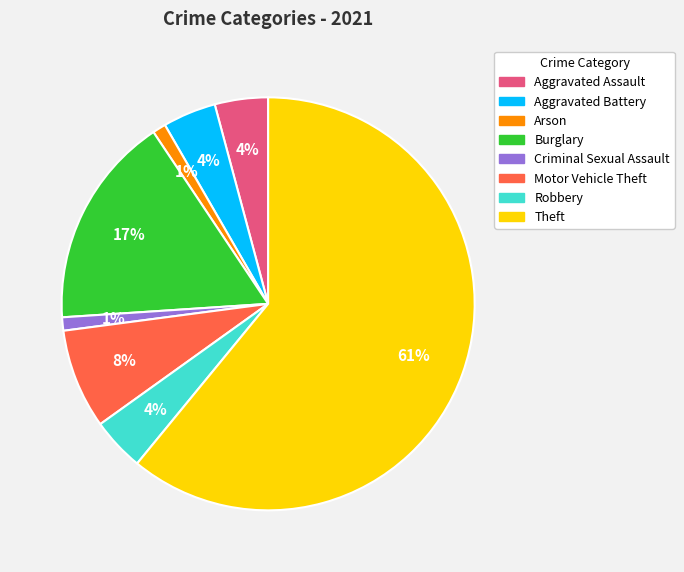

Which category has the biggest portion of the pie?

Theft